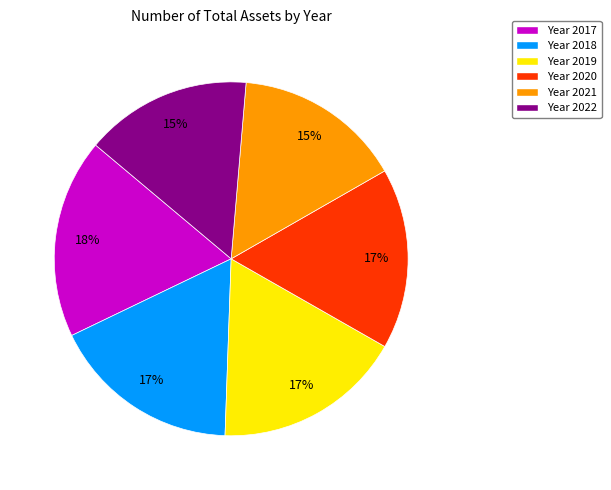

Count the number of slices in the pie.

6